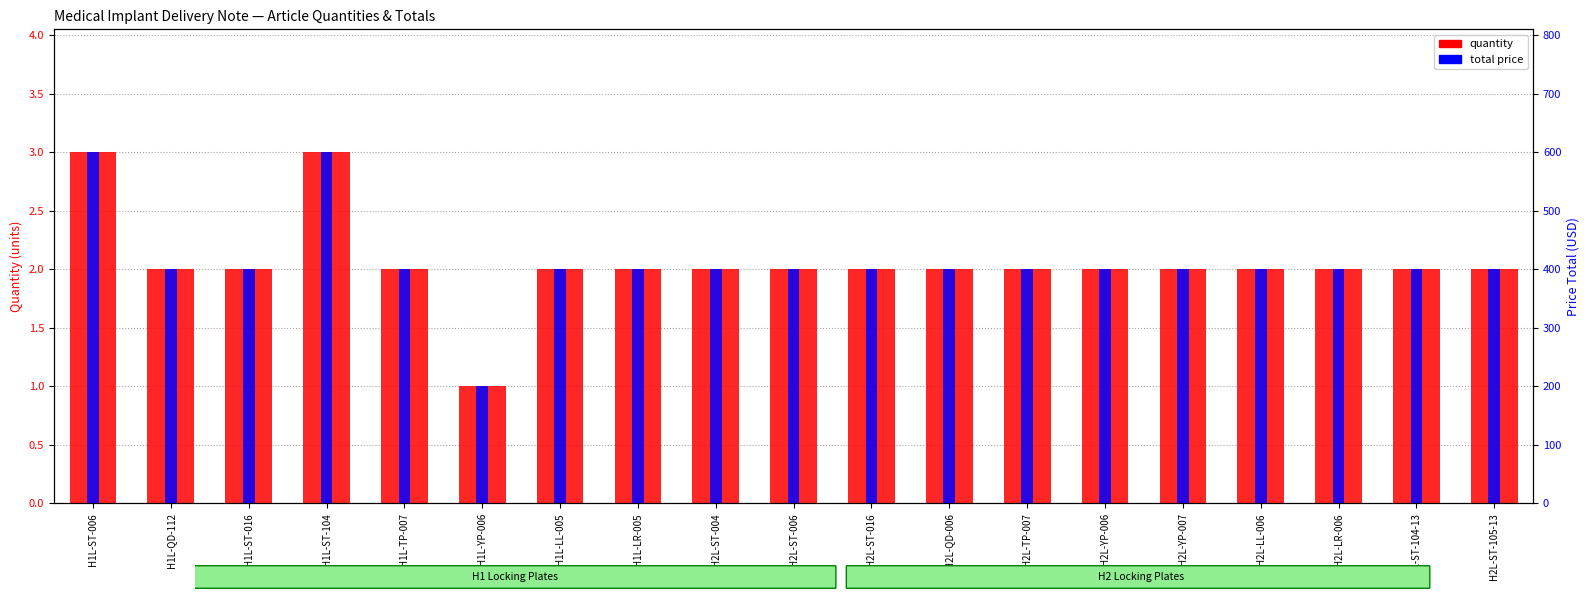

At which category is the sum across all series the highest?

H1L-ST-006